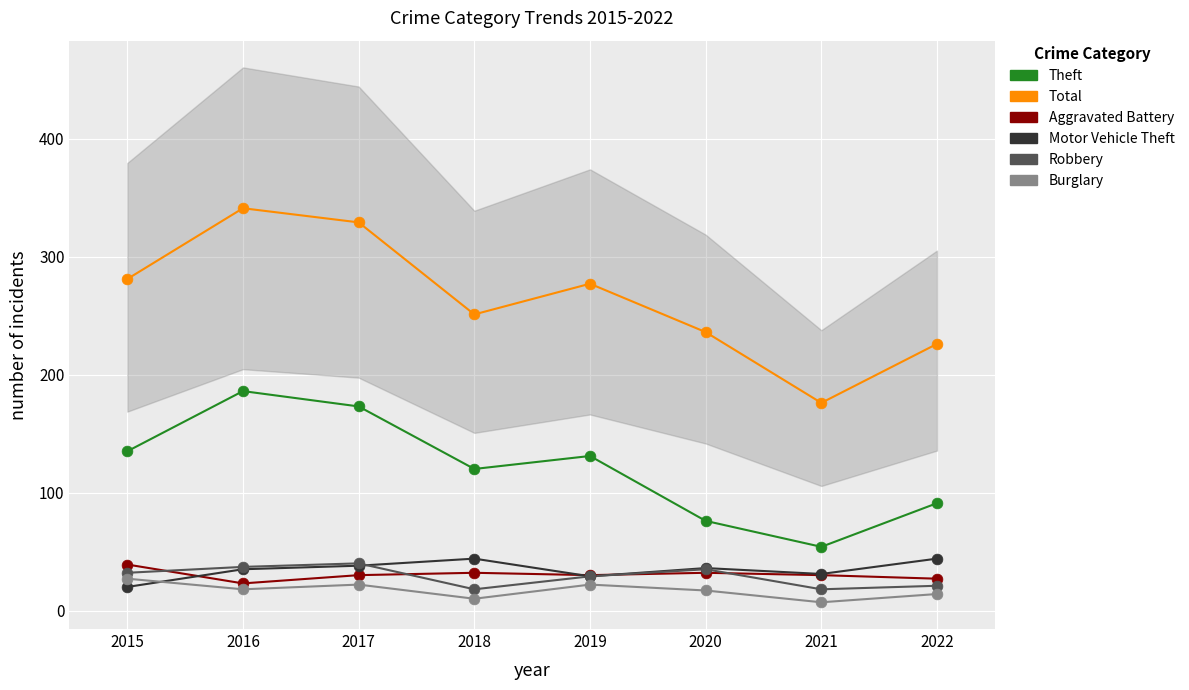

What are all the series names shown in the legend?

Theft, Total, Aggravated Battery, Motor Vehicle Theft, Robbery, Burglary